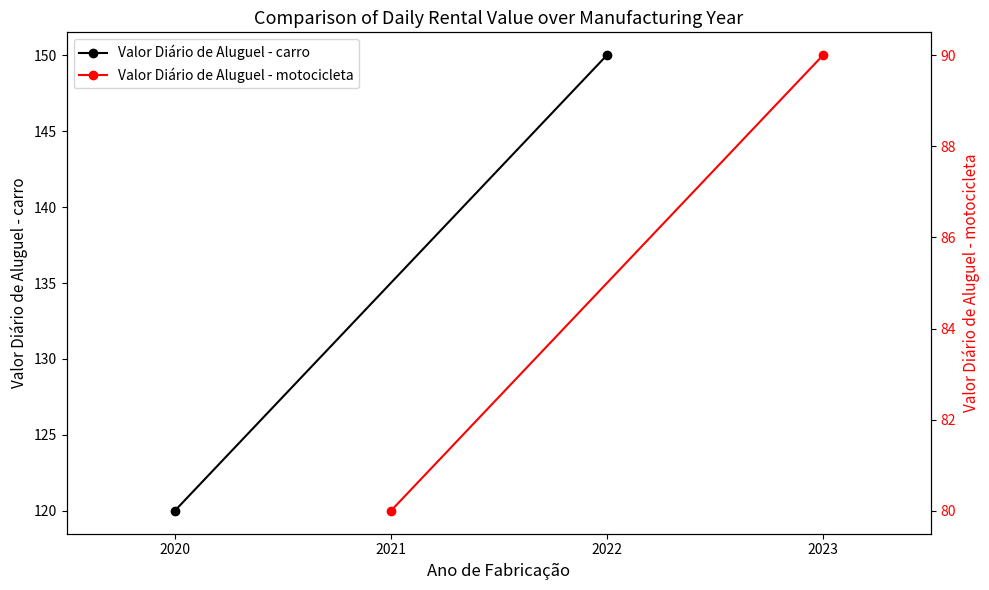

Is the value of Valor Diário de Aluguel - motocicleta at 2021 greater than the value of Valor Diário de Aluguel - carro at 2021?

No